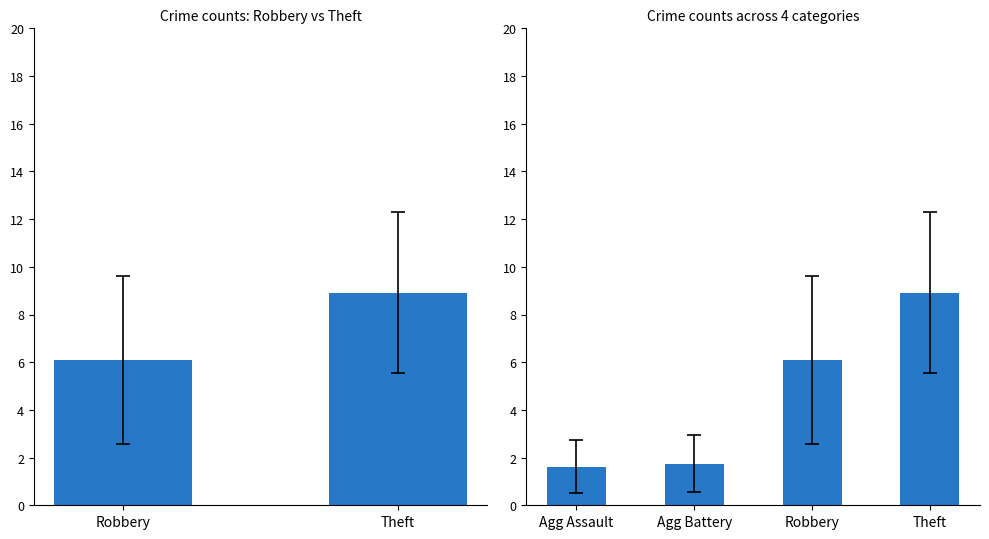

What is the label of the 2nd bar from the left?

Agg Battery